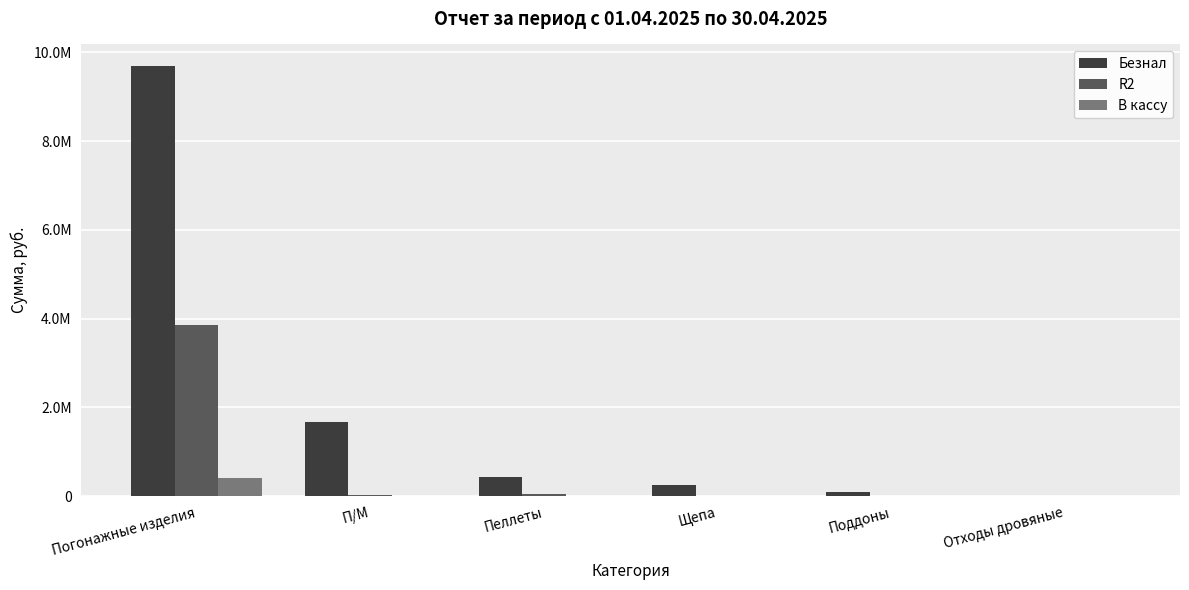

What is the label of the 3rd bar from the right?

Щепа